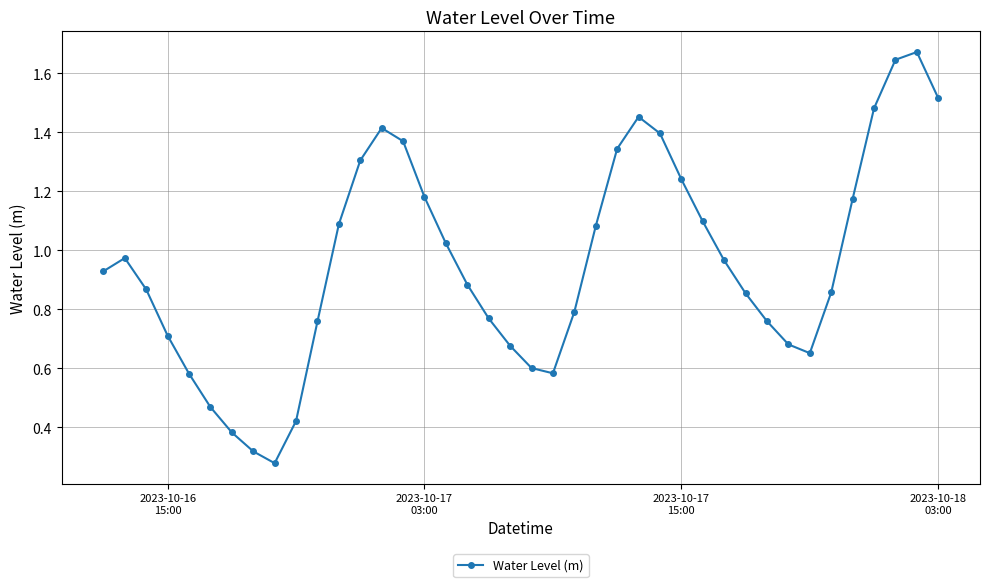

What is the sum of all values?

38.2